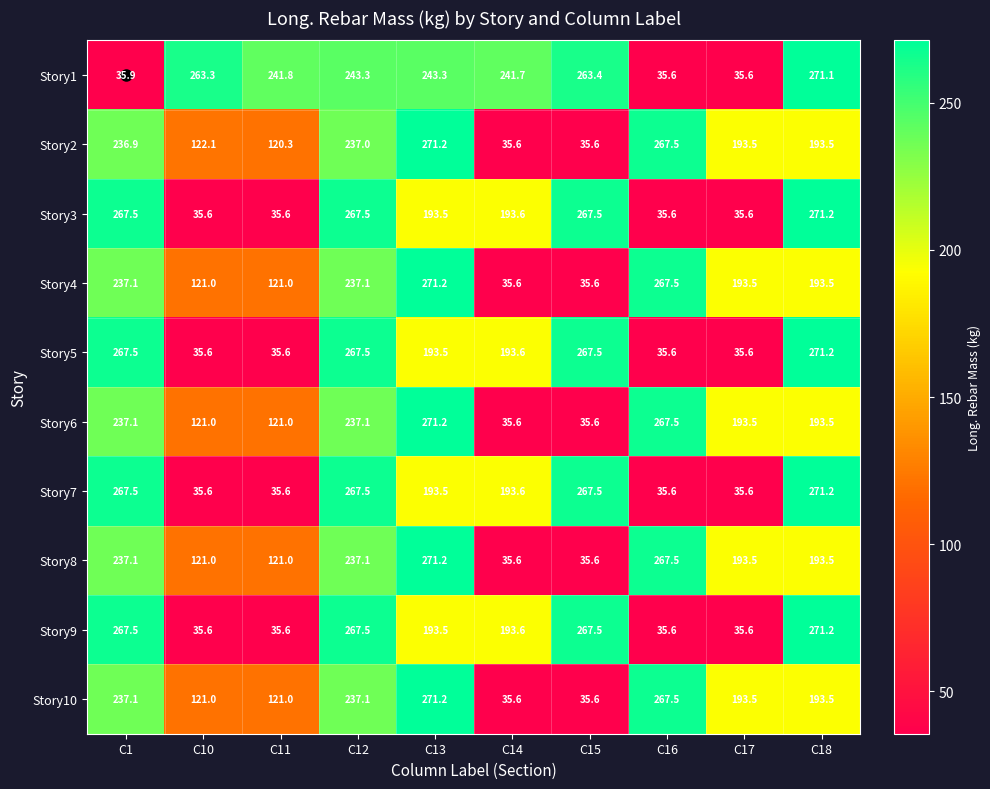

At which label does Story1 first exceed 243?

C10